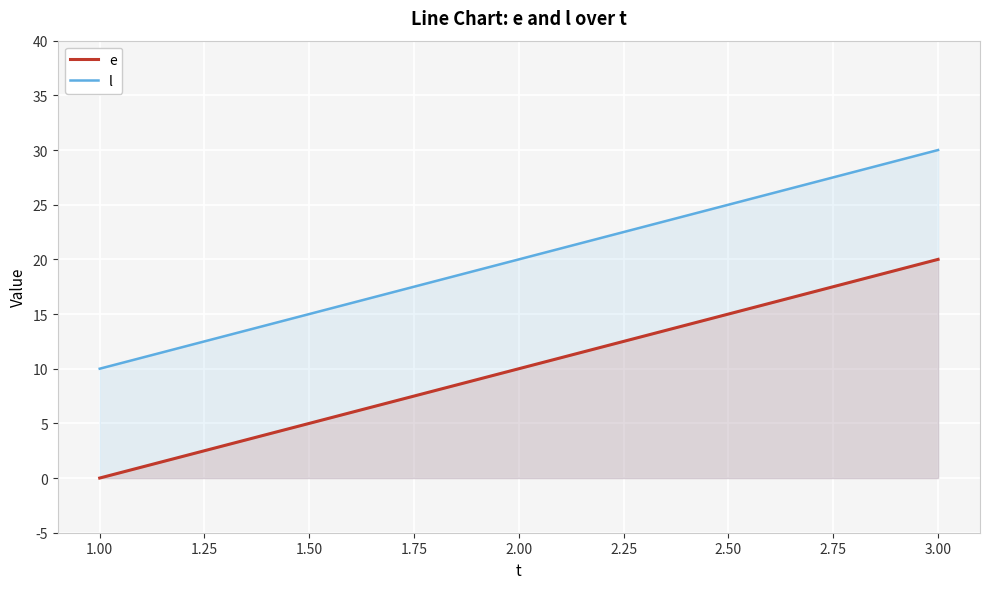

Rank the series by their maximum value, from highest to lowest.

l, e